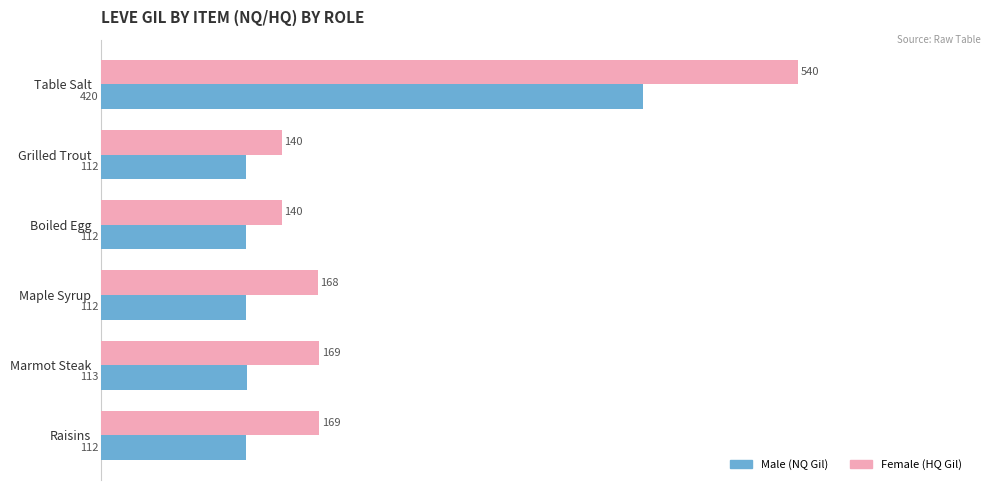

At which category is the sum across all series the highest?

Table Salt